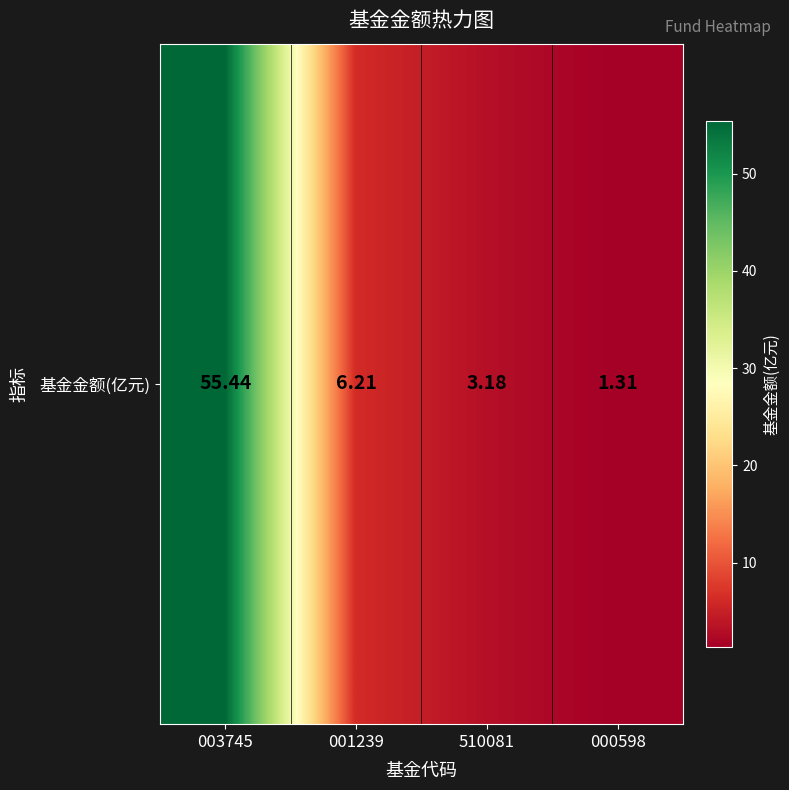

Which has a higher value, 001239 or 000598?

001239